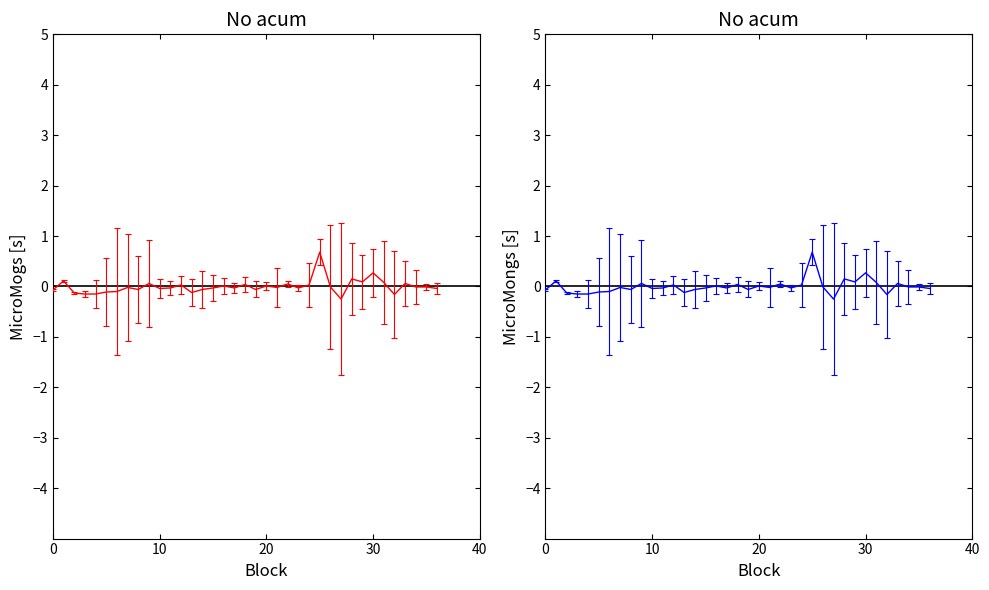

How many interior local valleys (lower than both neighbors) does the data have?

10